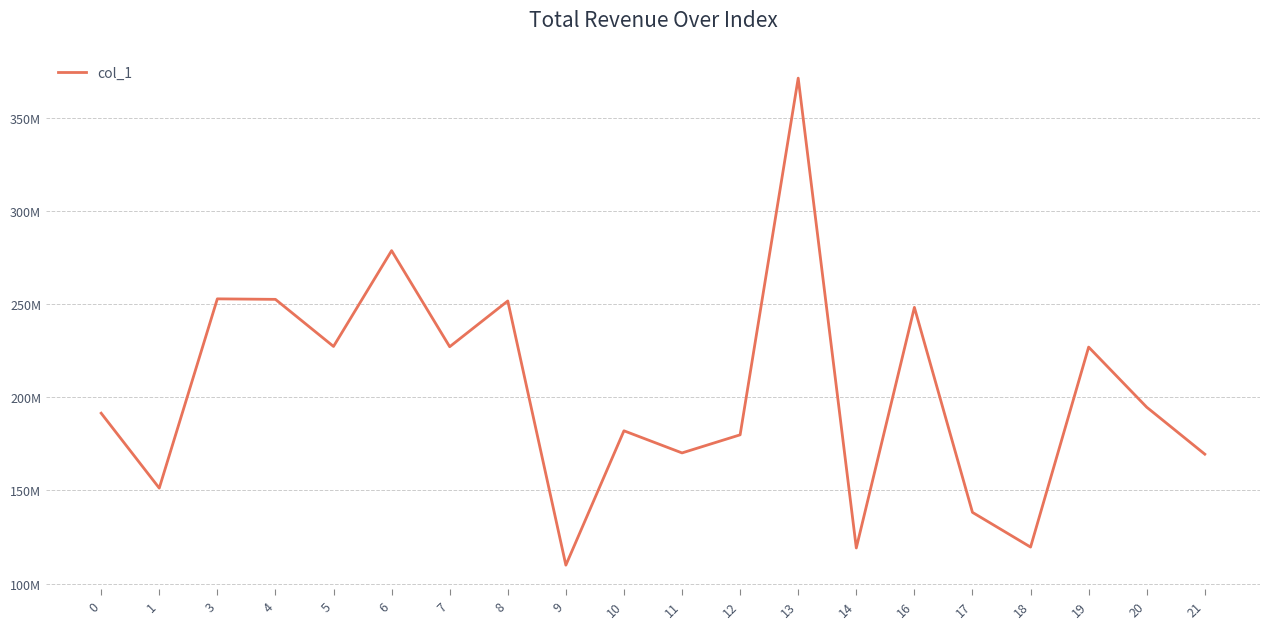

List the labels in order of value, largest first.

13, 6, 3, 4, 8, 16, 5, 7, 19, 20, 0, 10, 12, 11, 21, 1, 17, 18, 14, 9